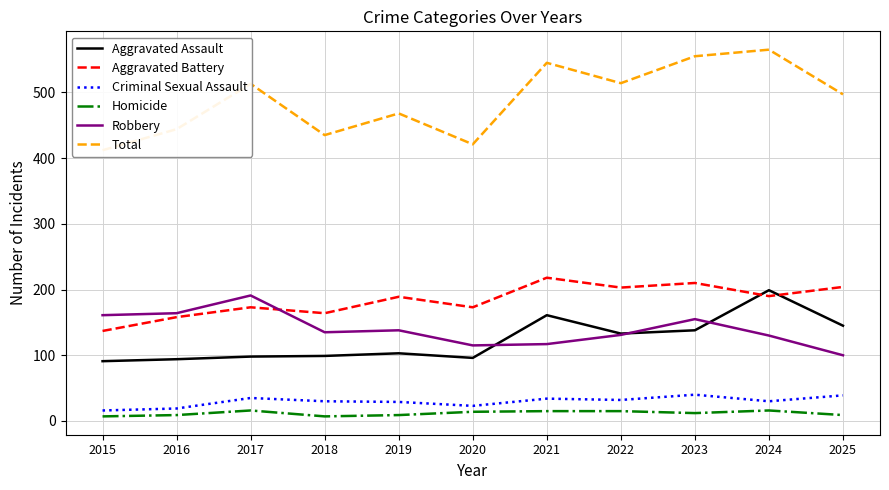

How many distinct data groups are displayed?

6